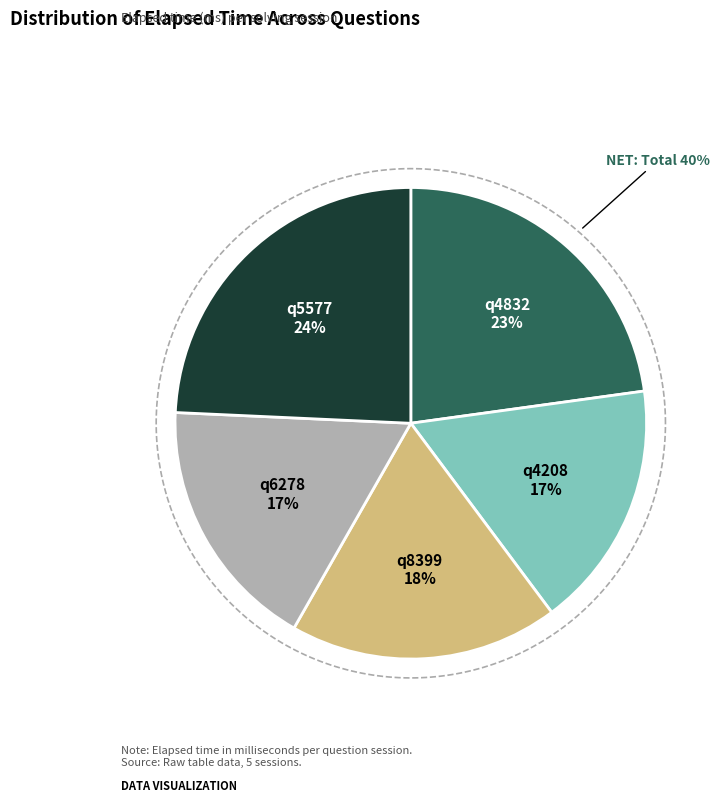

Which slice is the largest?

q5577 (c)